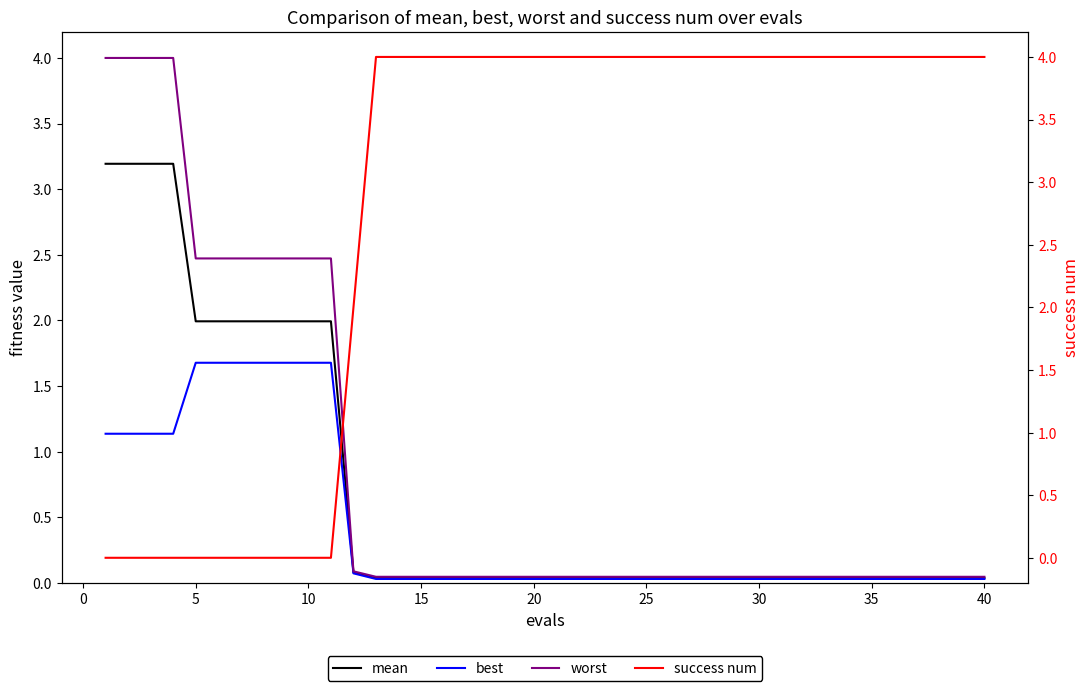

What are all the series names shown in the legend?

mean, best, worst, success num